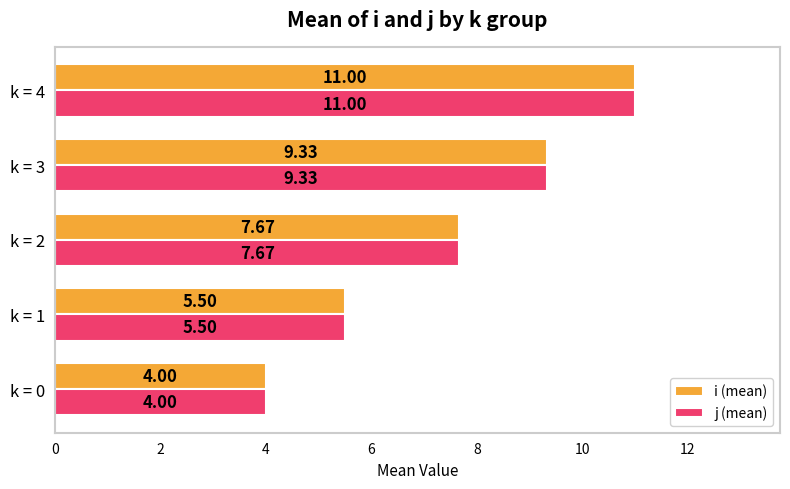

How many values in the j (mean) series exceed 7?

3